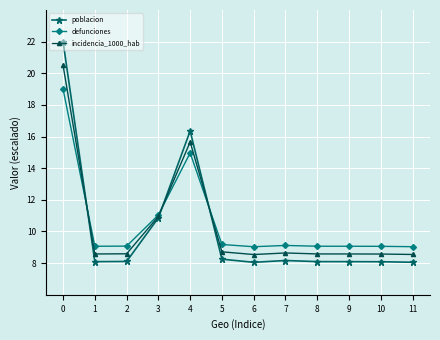

What is the total value across all series at 0?

61.5